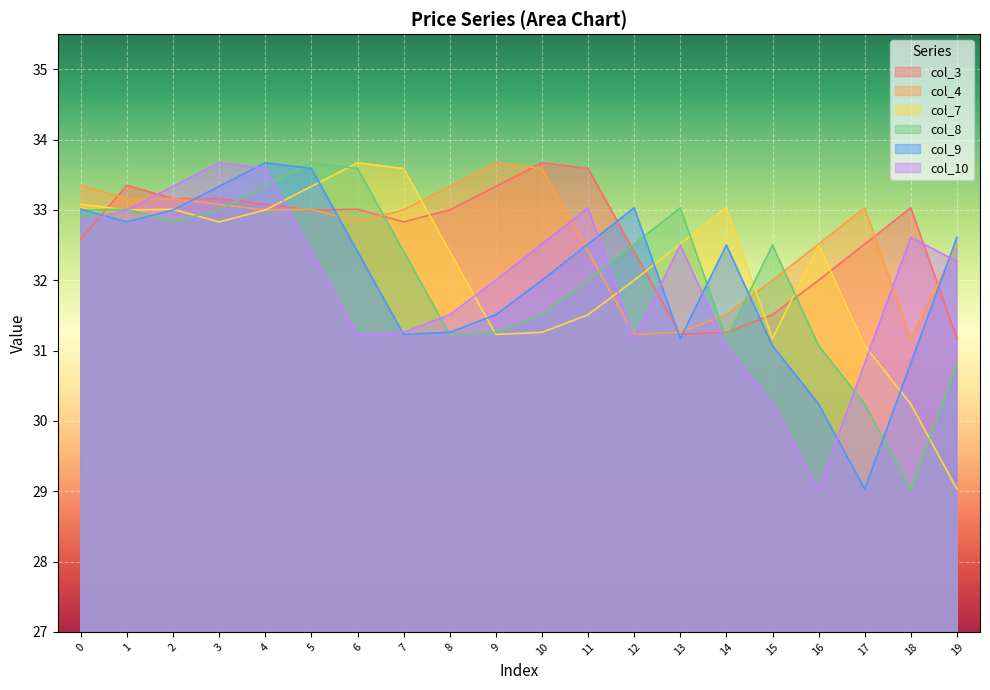

The value of col_8 at 2 is 17.5. True or false?

False